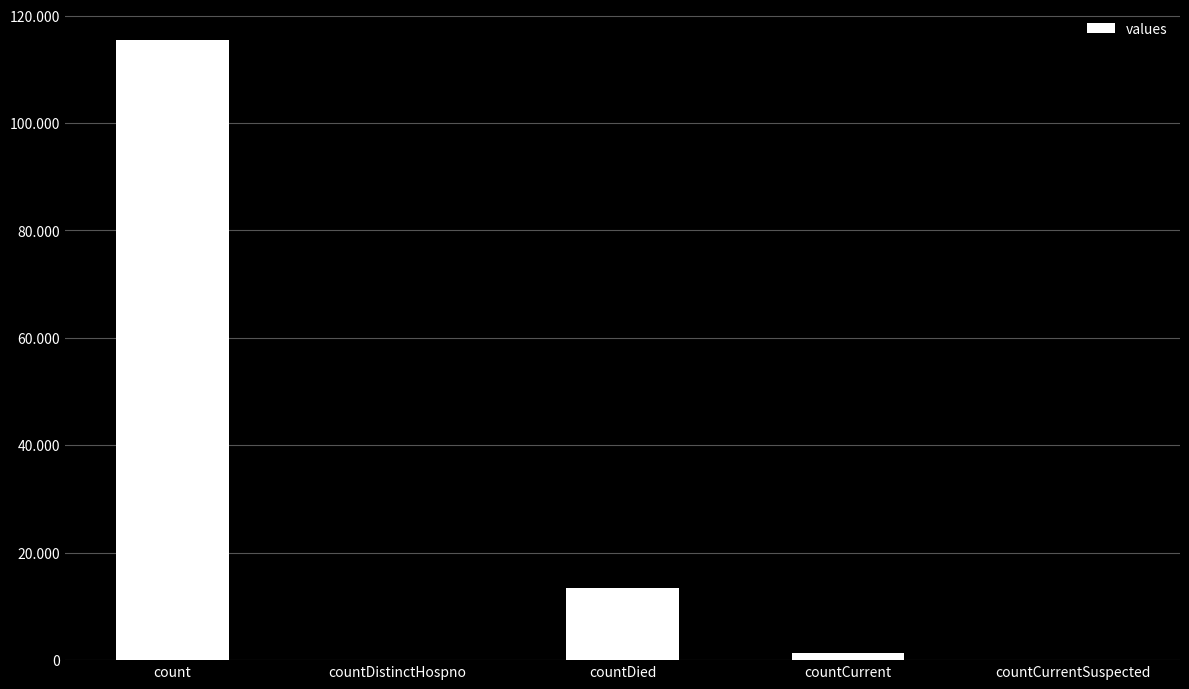

Are the bars horizontal?

No